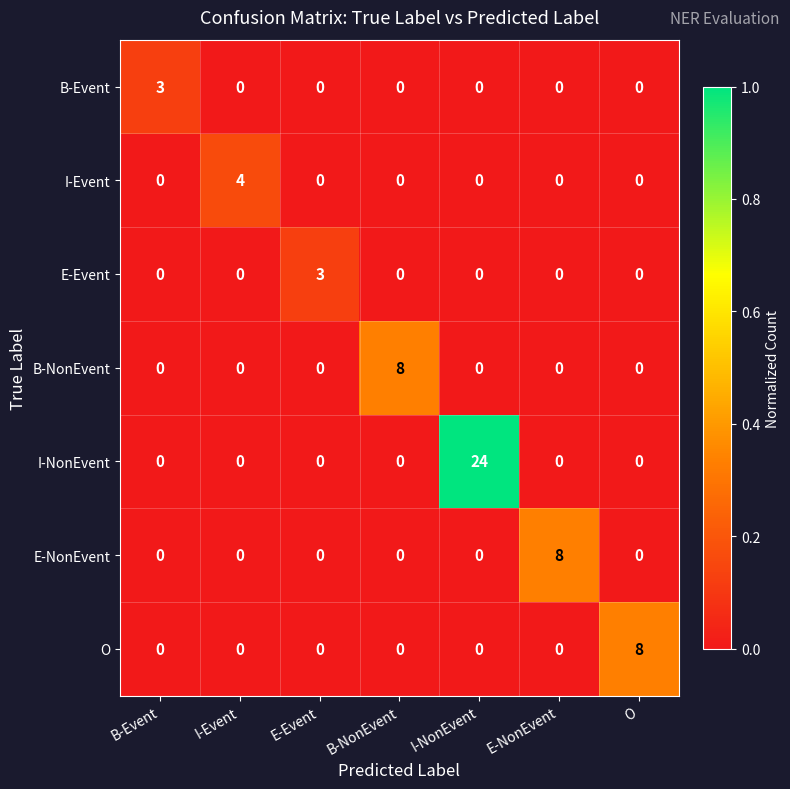

Which series has the largest range (max minus min)?

I-NonEvent